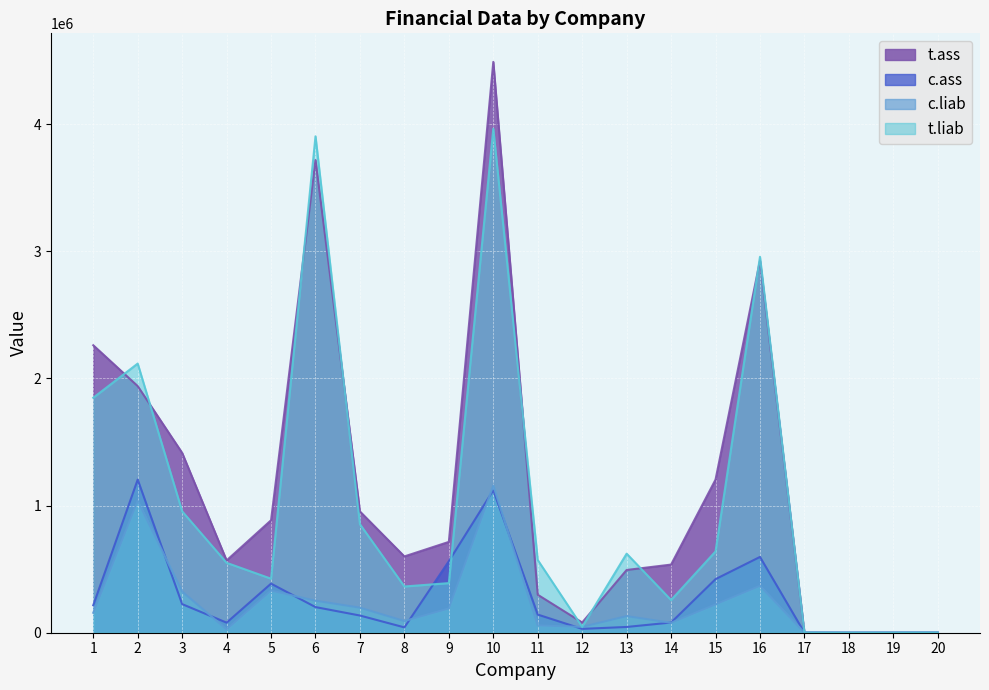

Read the c.liab value at 3.

323801.0